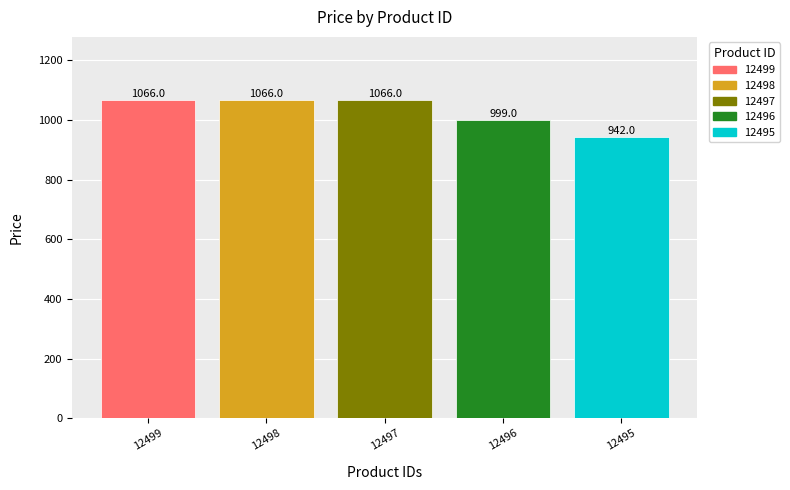

What value does the 12496 series have at 12497?

999